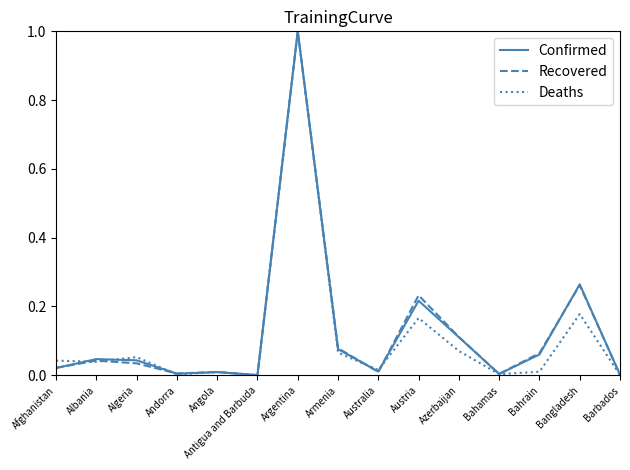

What is the sum of all Deaths values?

1.7